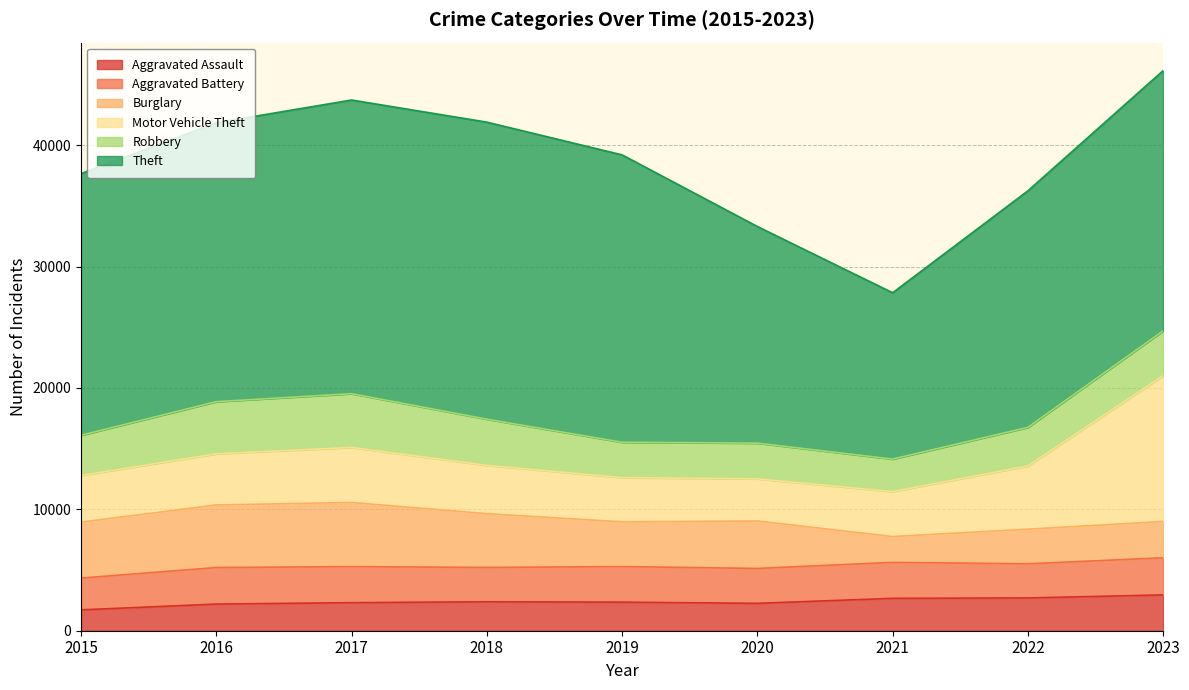

What is the lowest value of the Motor Vehicle Theft series?

3471